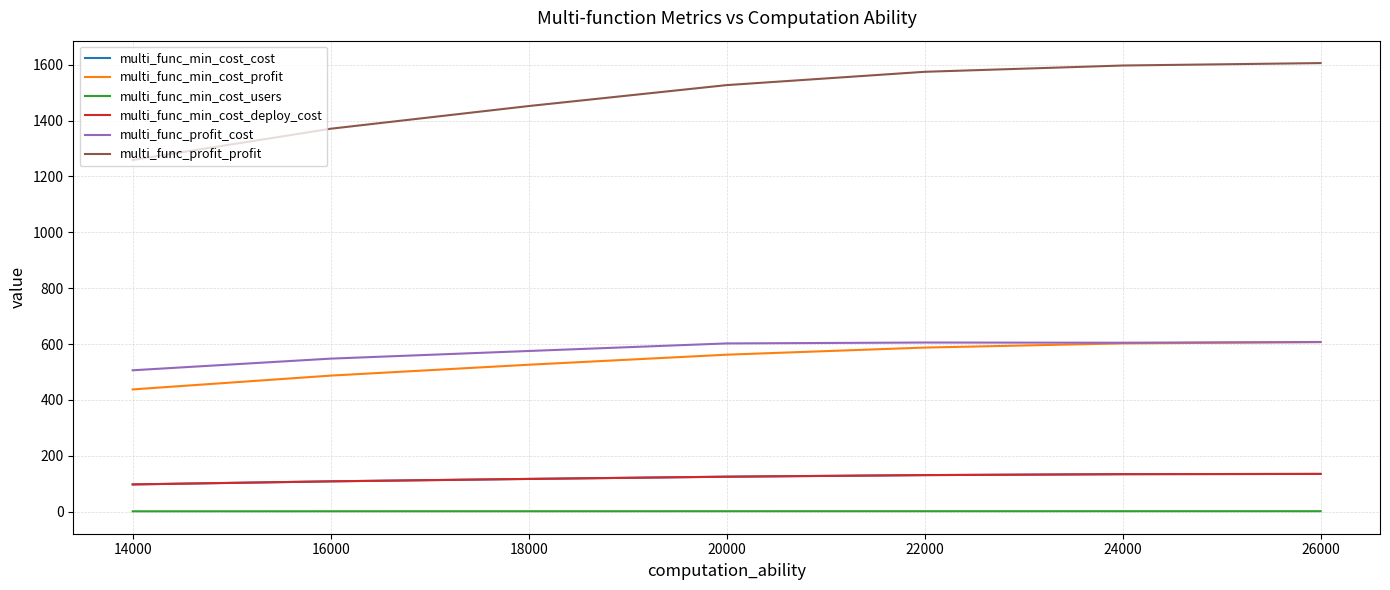

Does the chart display data point markers on the line(s)?

No